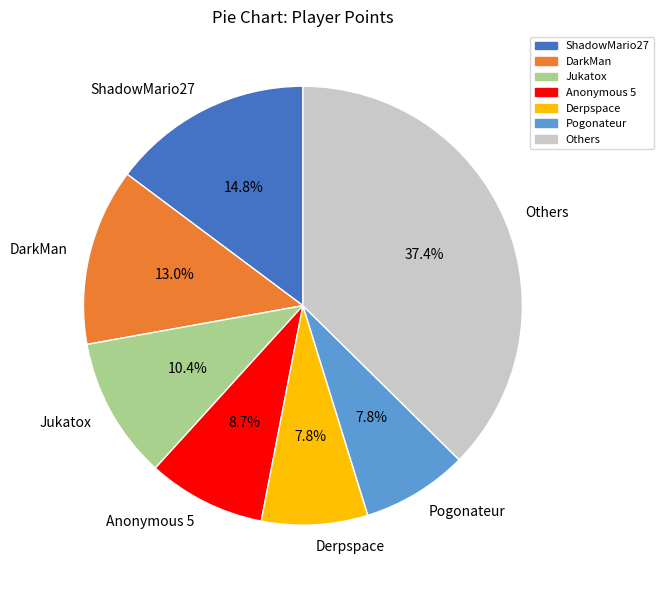

What is the ratio of the value at Others to the value at Anonymous 5?

4.3